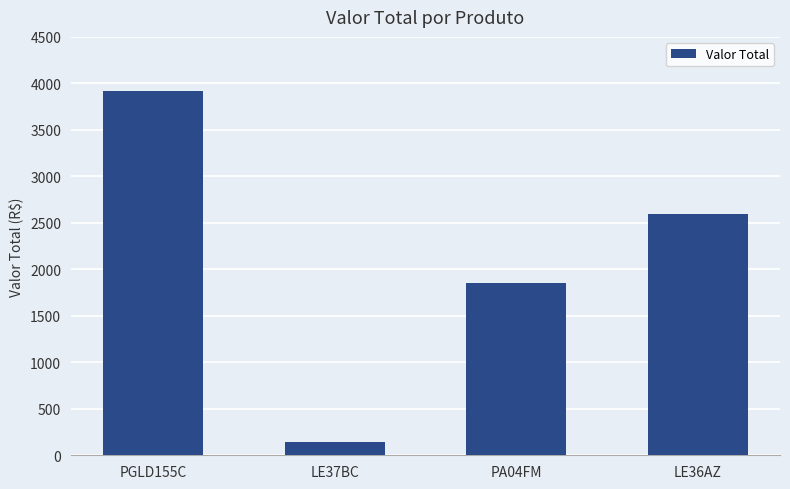

True or false: the data shows 3916.2 at PGLD155C.

True